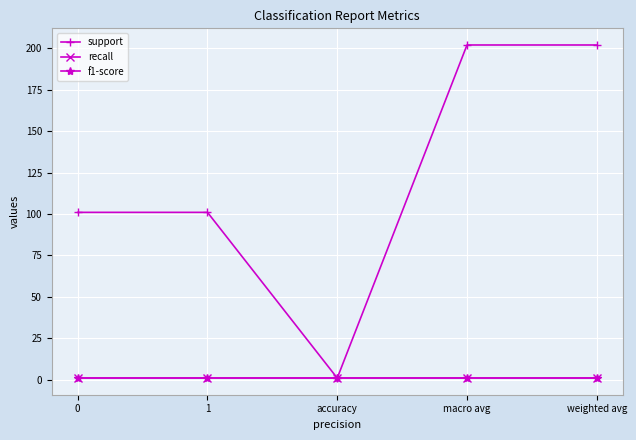

Is this an area chart (filled region under the line)?

No